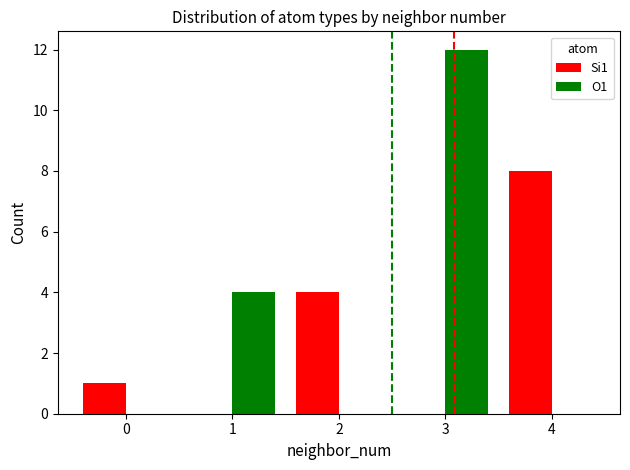

How many groups of bars are there?

5